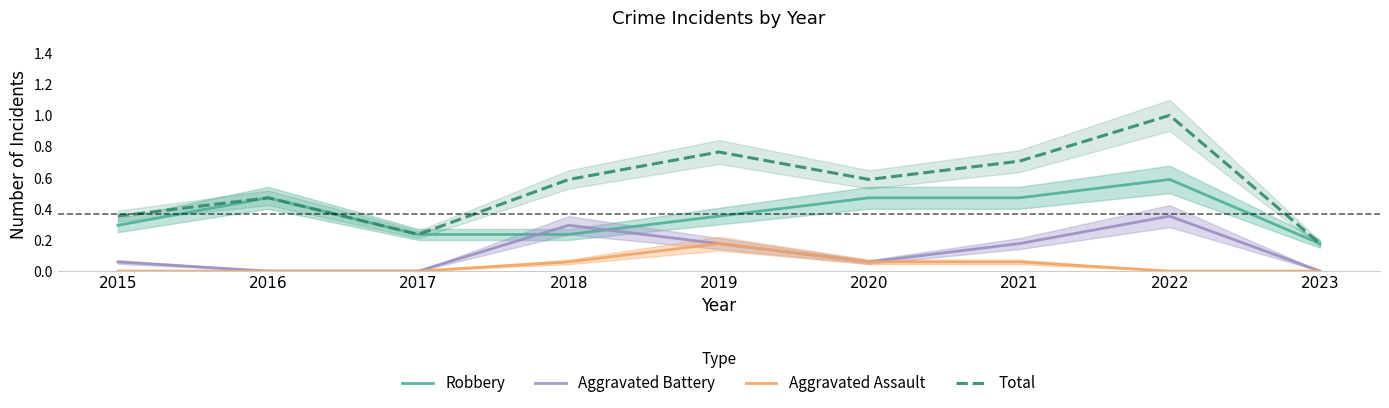

Between 2020 and 2022, which series saw the biggest shift?

Total